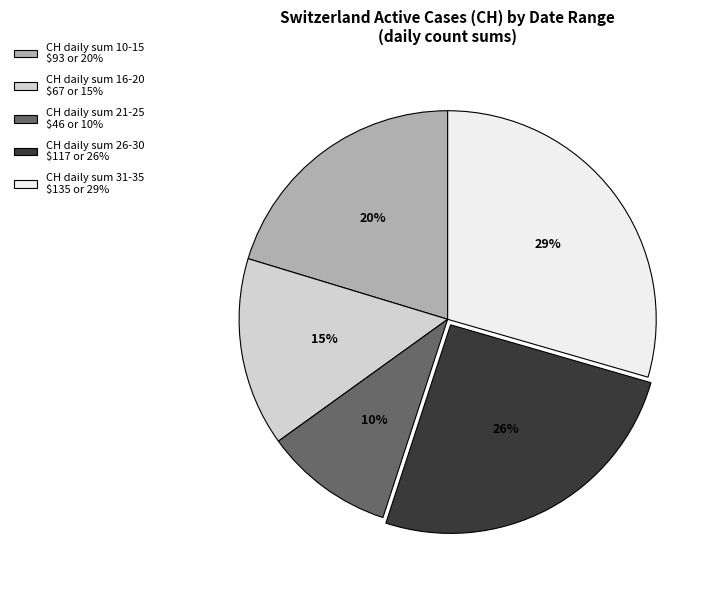

To the nearest percent, what is the average slice percentage?

20%